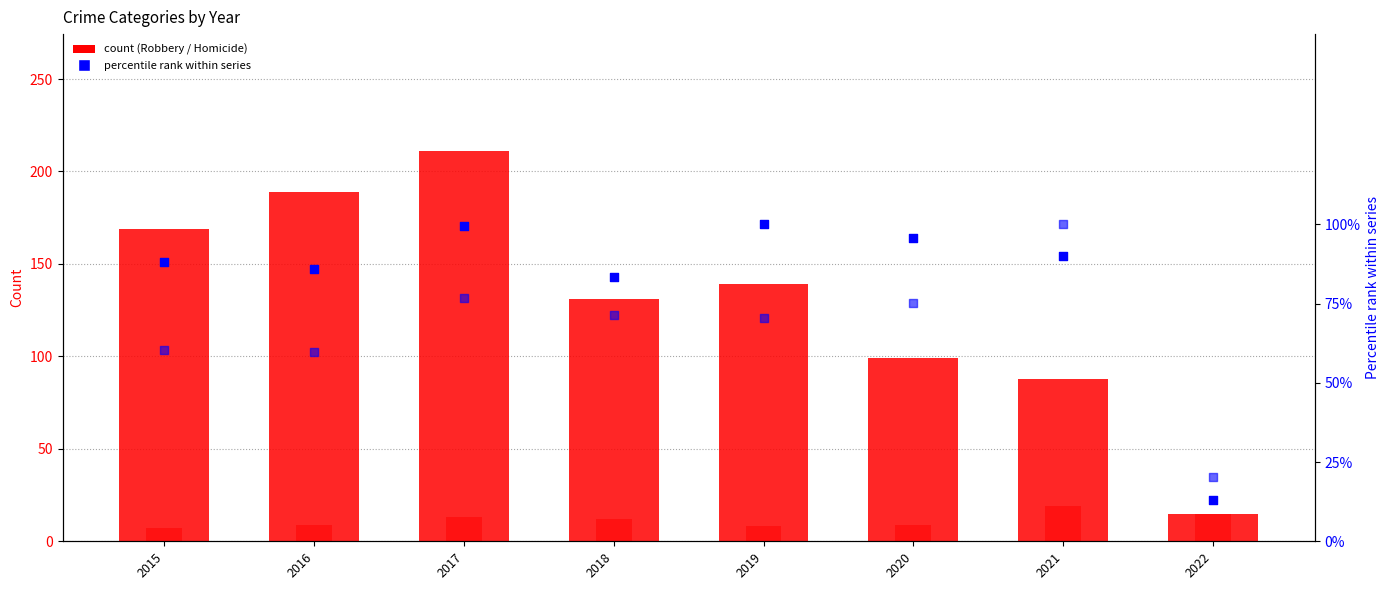

Which series reaches the maximum Y coordinate?

Robbery